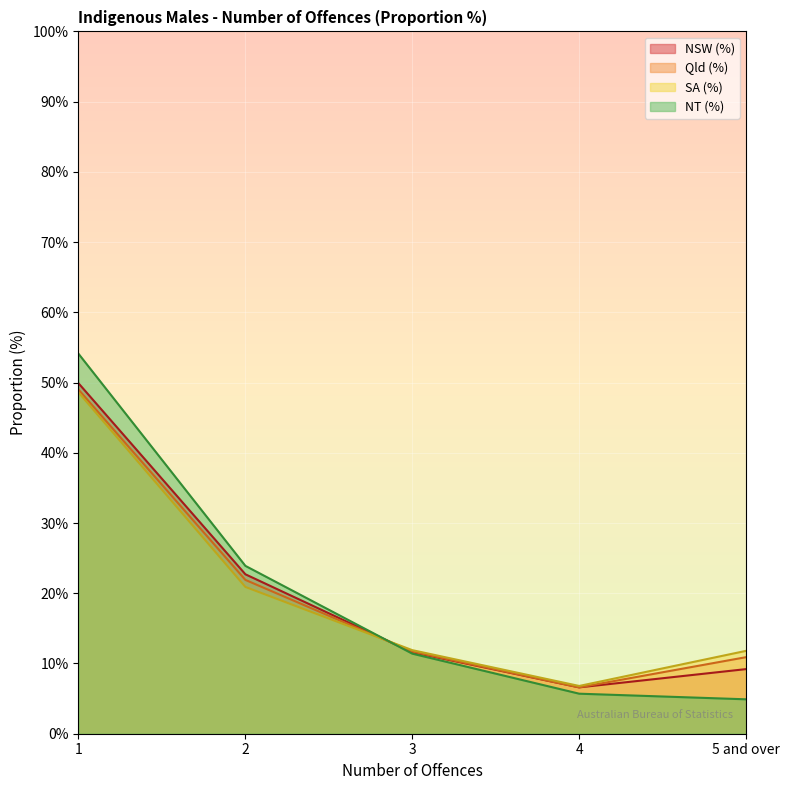

After their last crossing, which series has the higher values: NSW (%) or SA (%)?

SA (%)